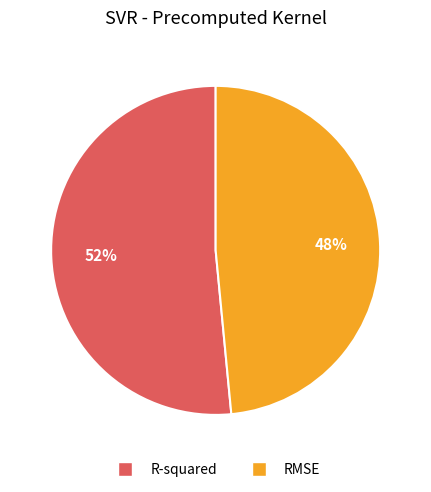

The R-squared slice represents 52% of the pie. True or false?

True